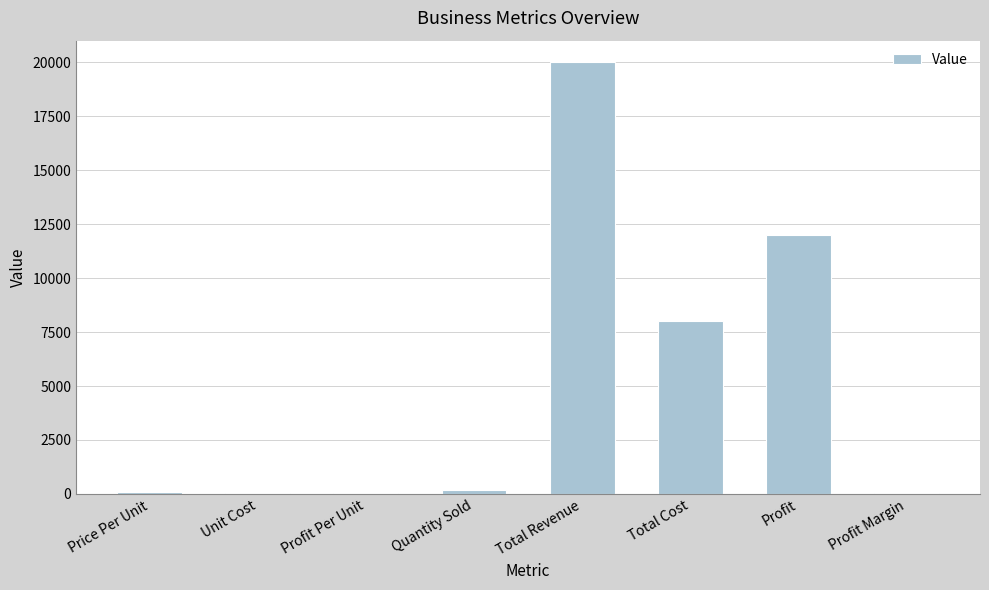

The chart shows a value of 100.0 at Price Per Unit. True or false?

True